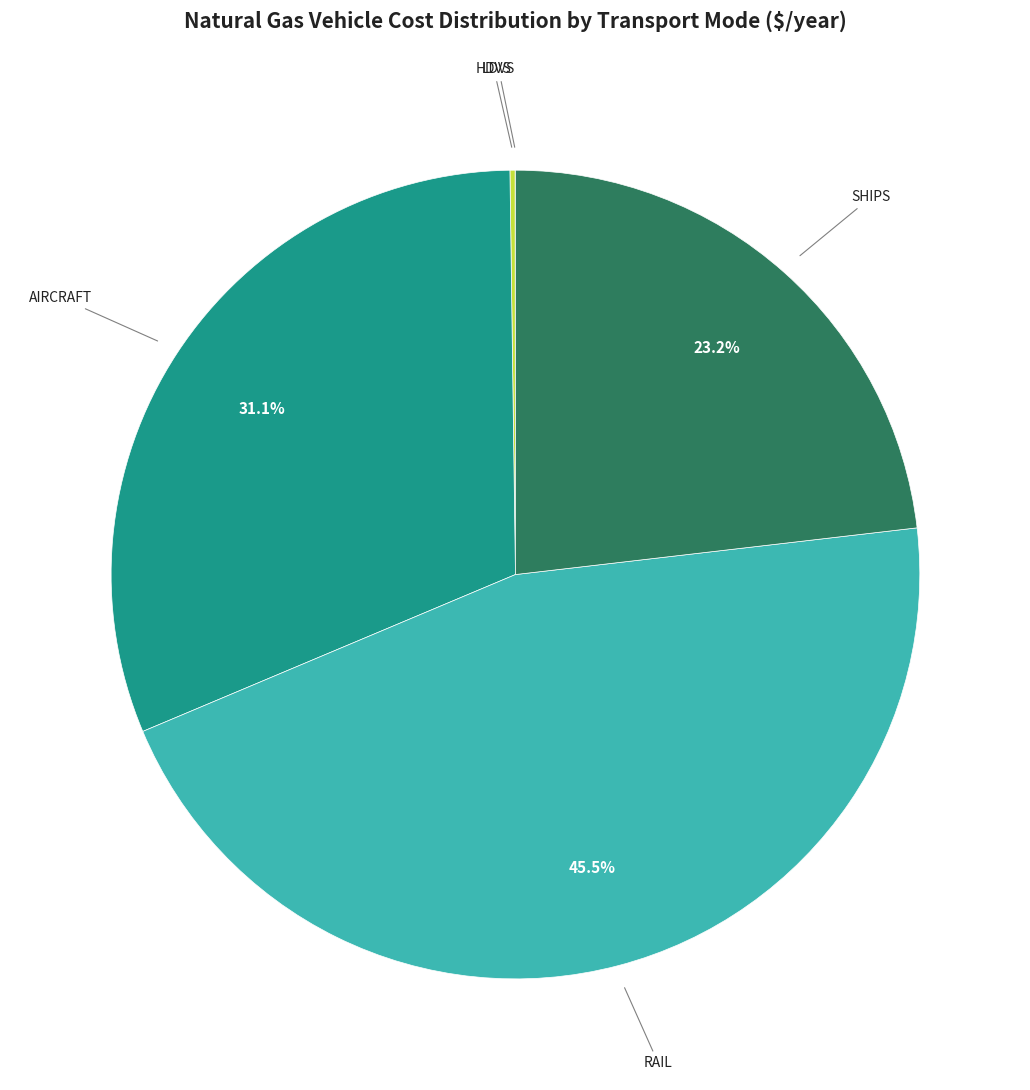

Is there a majority slice in this chart?

No